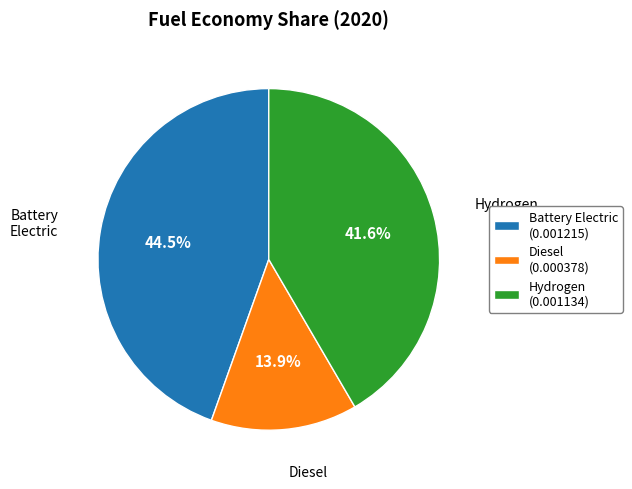

Is there a majority slice in this chart?

No